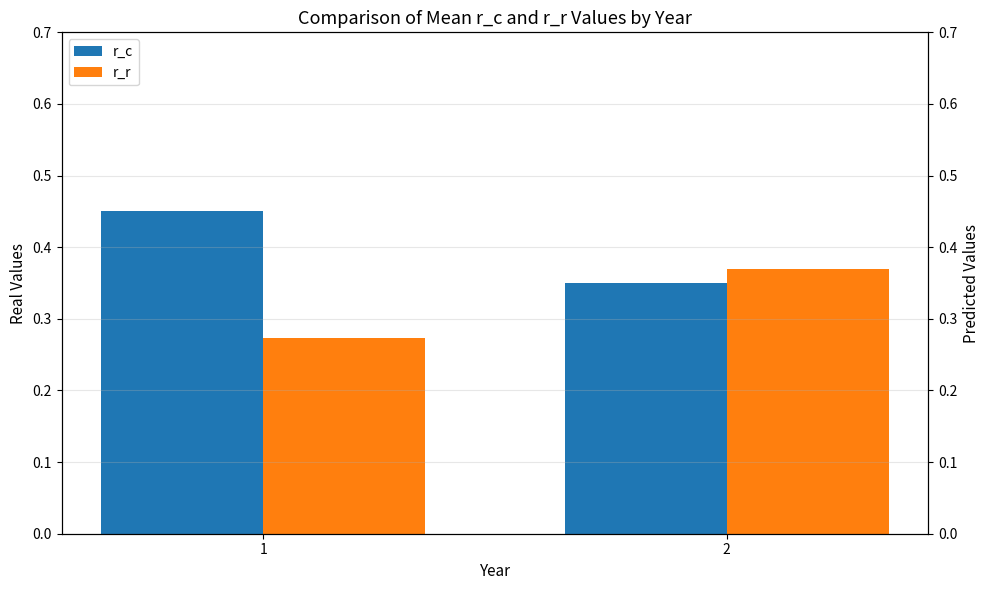

What is the sum of the r_c values at 1 and 2?

0.8